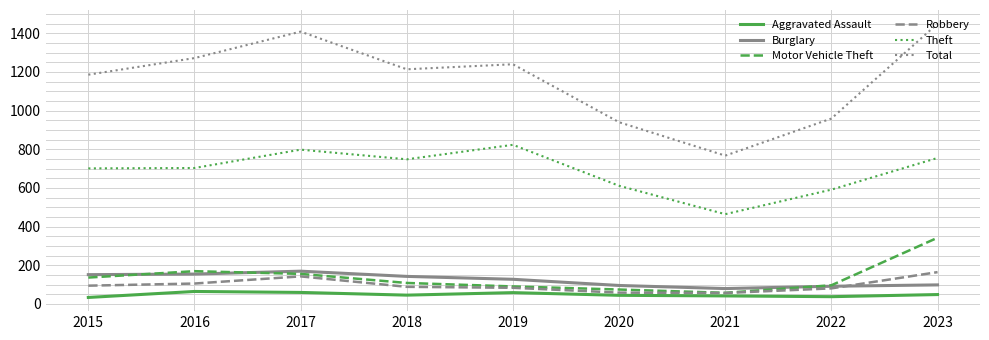

Is it true that Motor Vehicle Theft equals 126 at 2020?

False